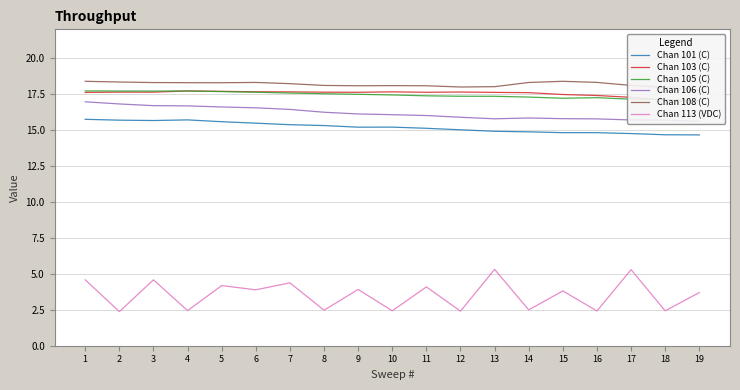

How many values in the Chan 103 (C) series are below 17?

1